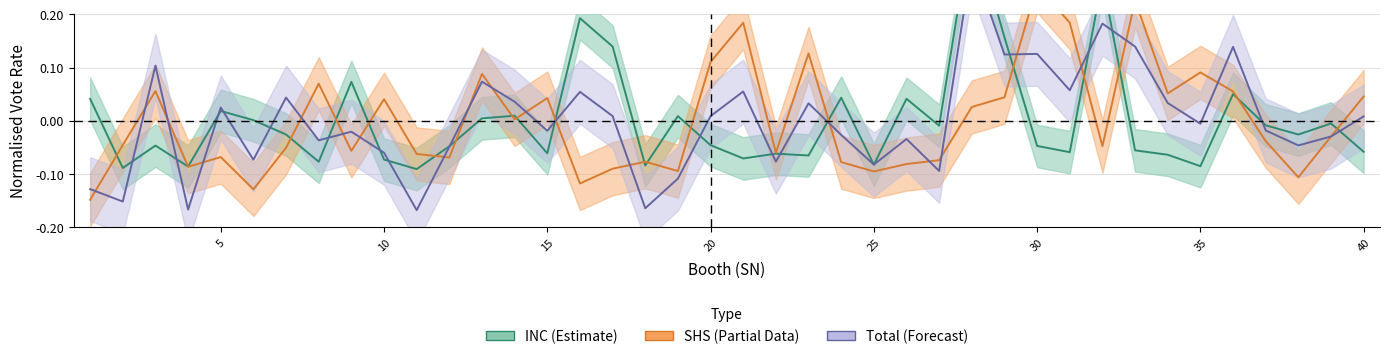

At 13, list the series in order from largest to smallest.

SHS, Total, INC